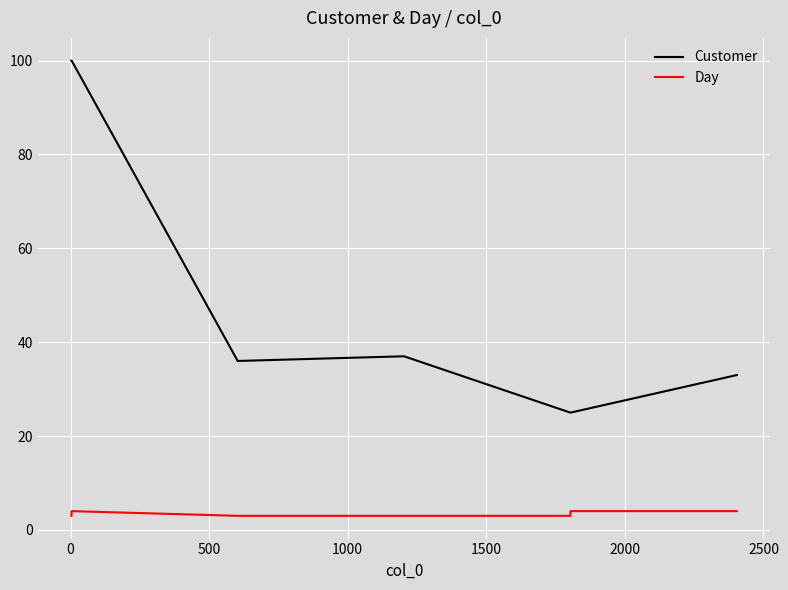

What is the lowest value of the Day series?

3